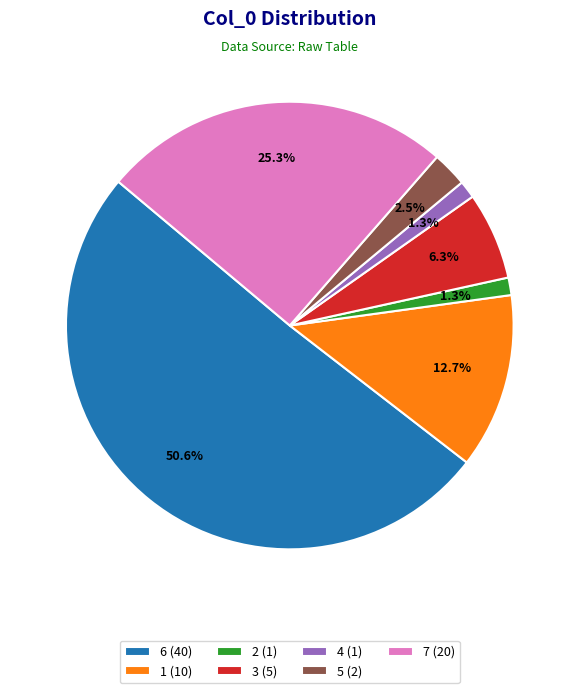

To the nearest percent, what is the combined percentage of 3 and 2?

8%